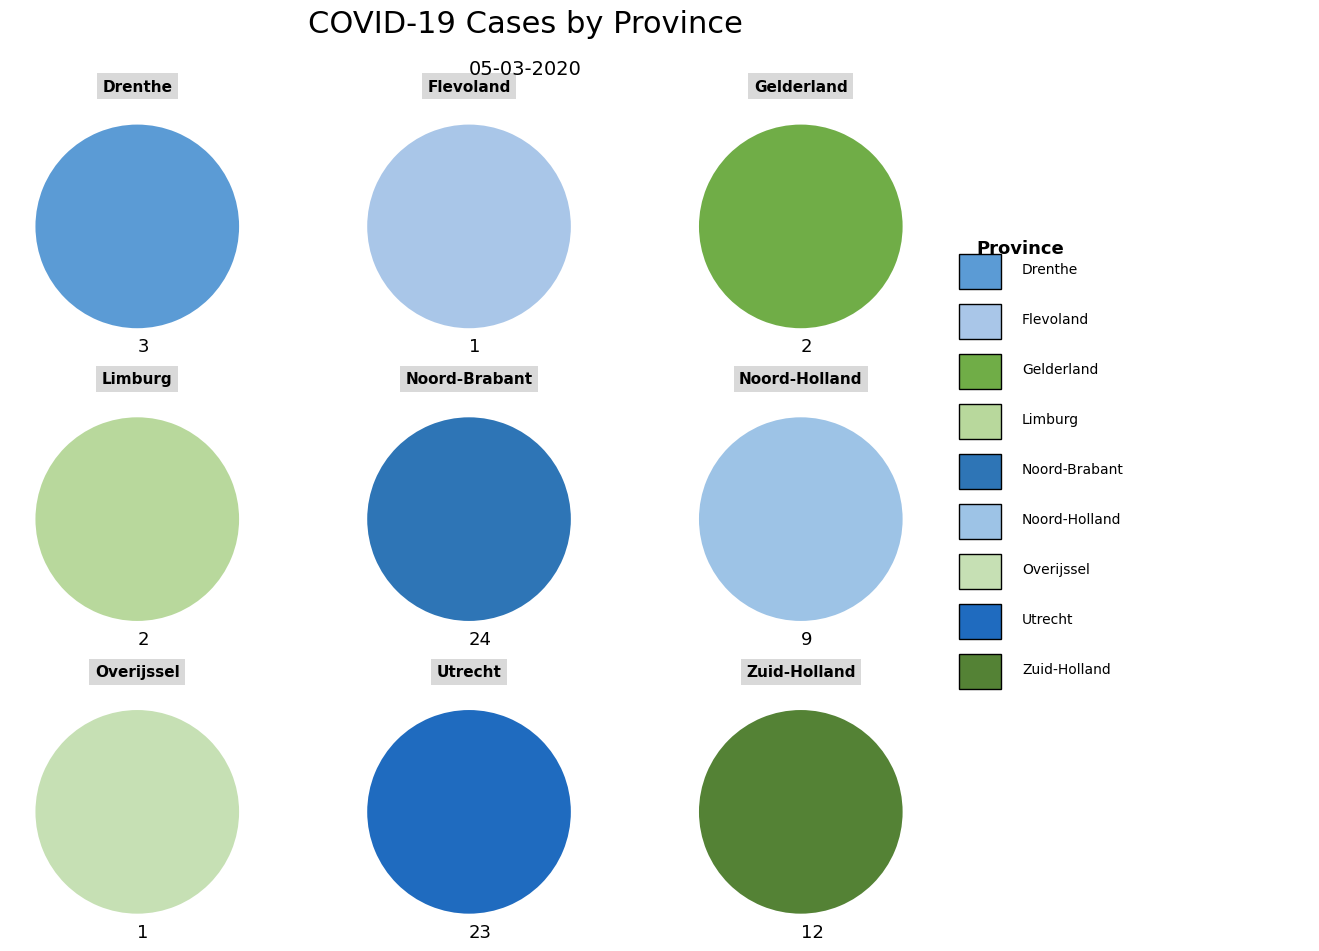

What is the change in value from Limburg to Noord-Holland?

+7